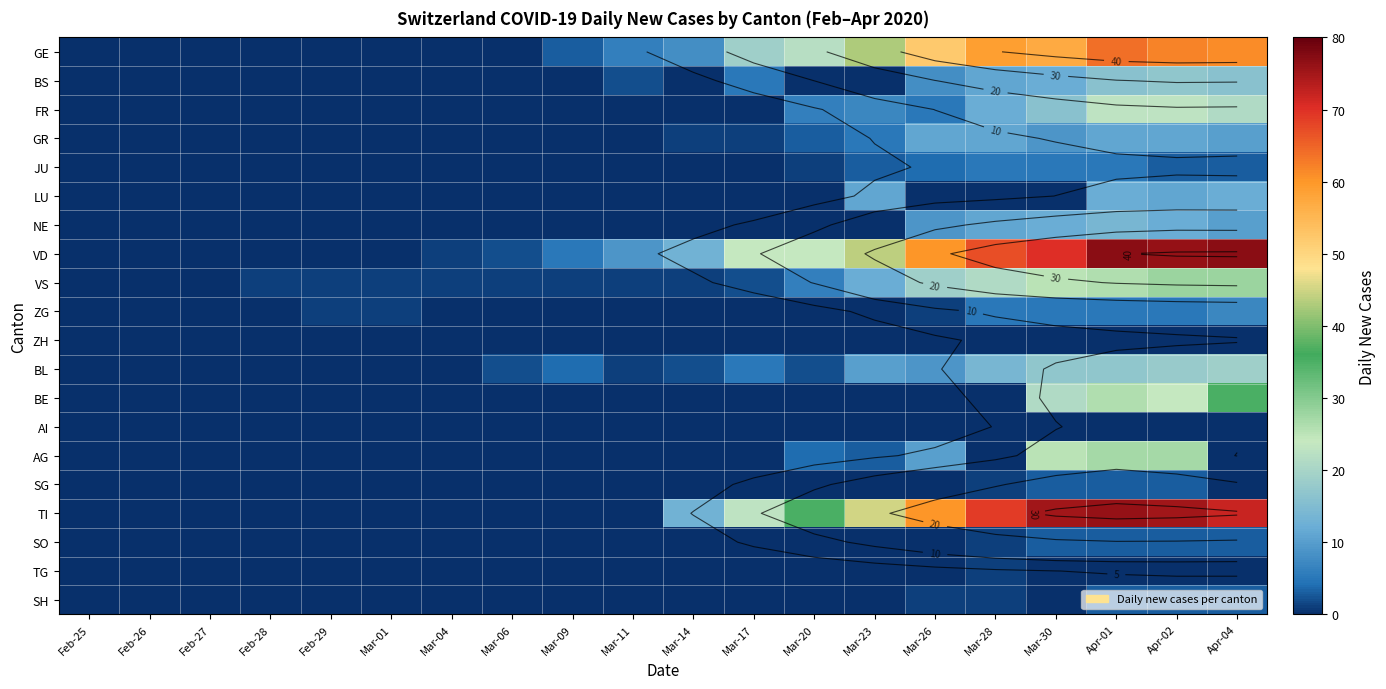

How many distinct data groups are displayed?

20